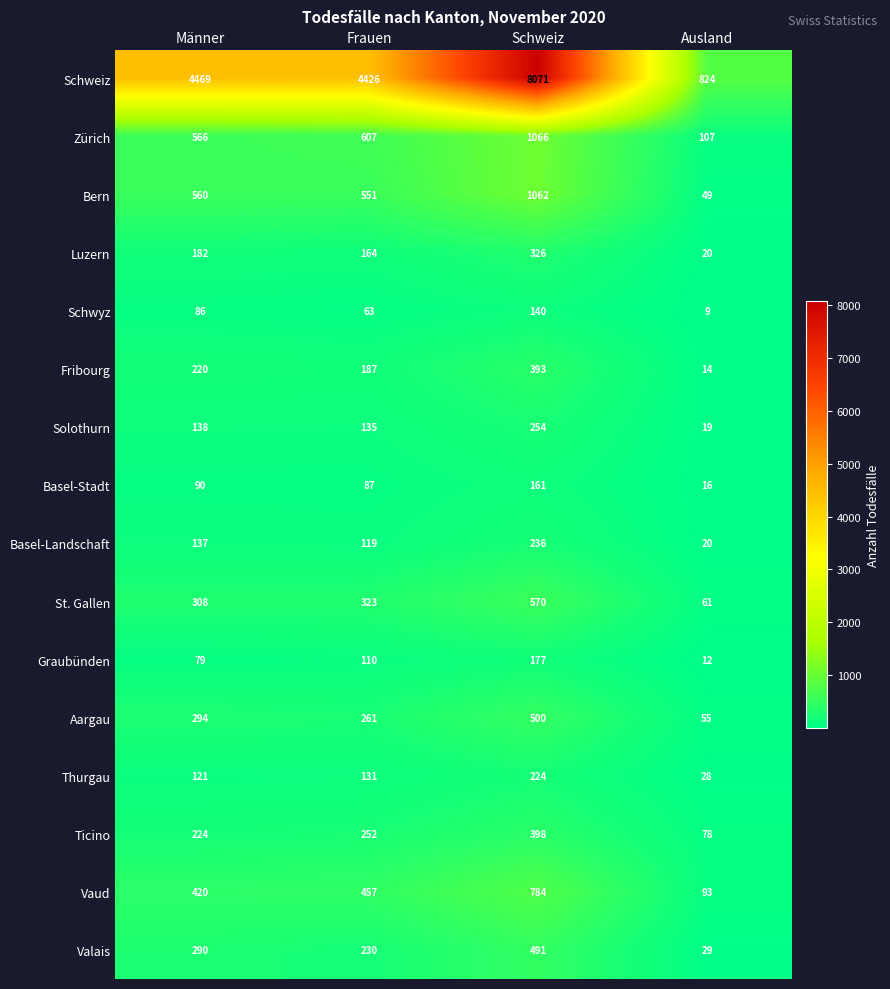

What is the difference between the maximum and minimum values in the Schweiz series?

7247